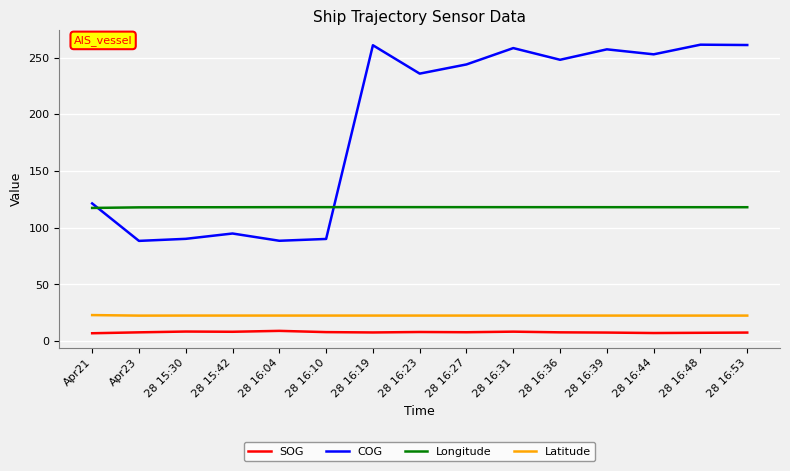

What is the approximate value of Latitude at 28 16:36?

22.6